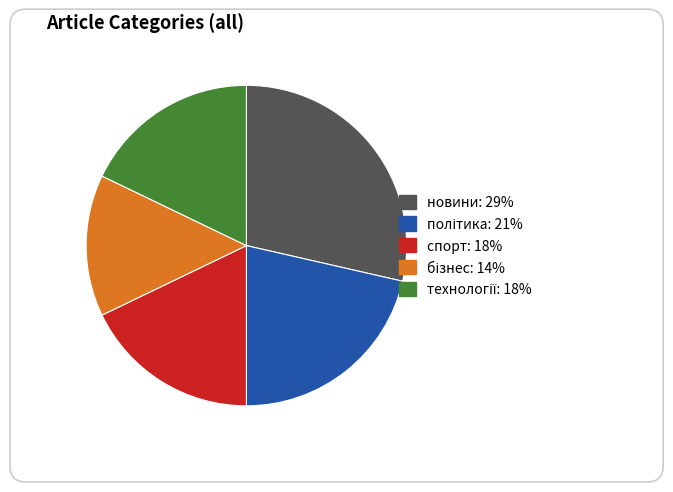

Is the sum of політика and новини greater than half?

Yes